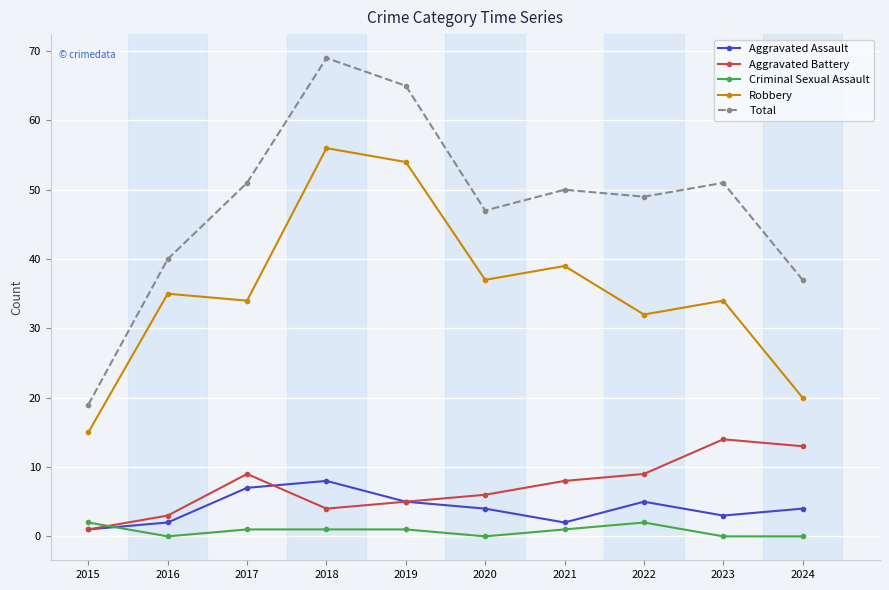

Which series has the largest total across all categories?

Total